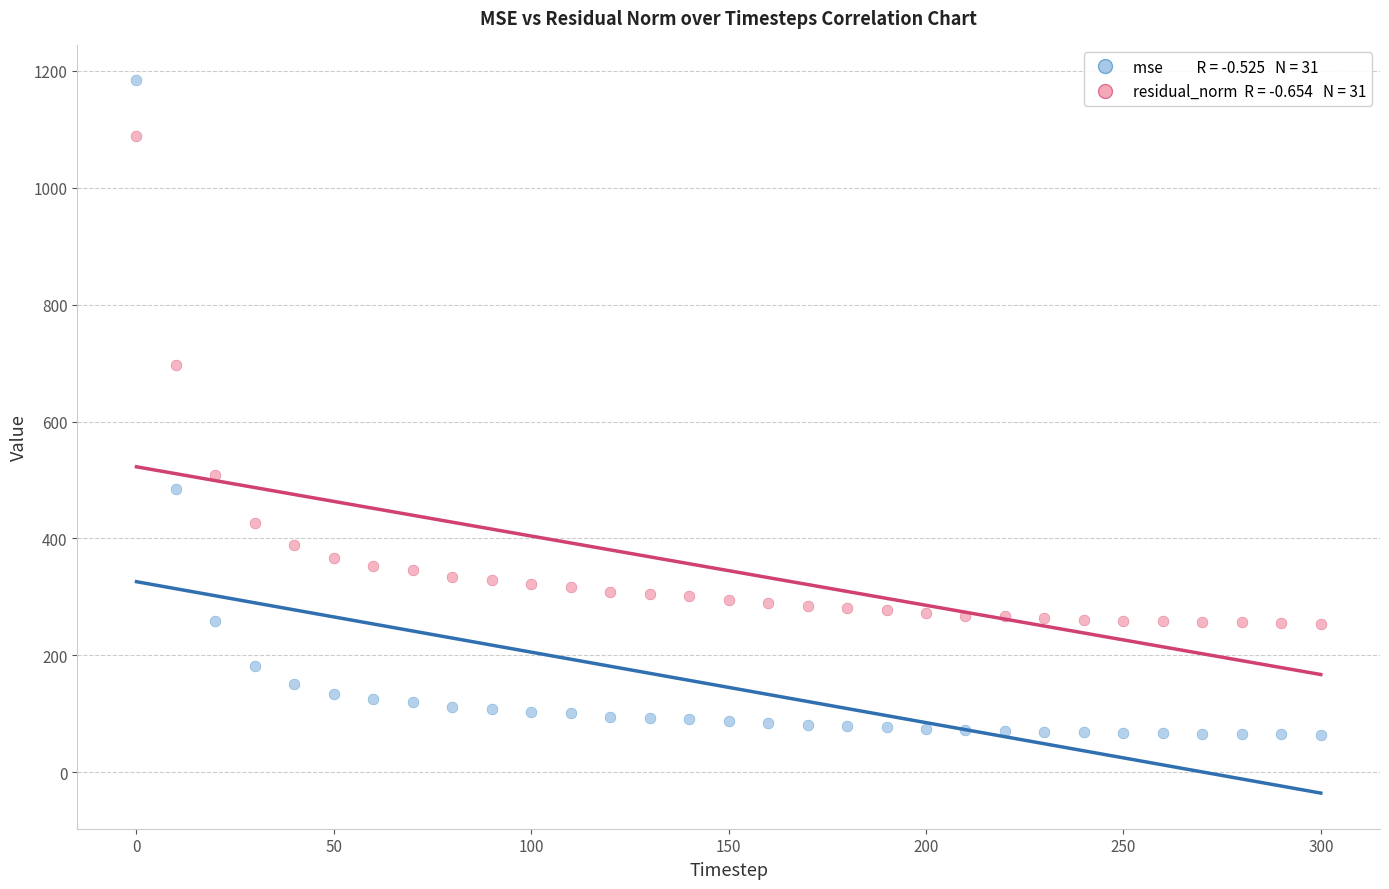

Across all series, what Y value is closest to 623?

696.2